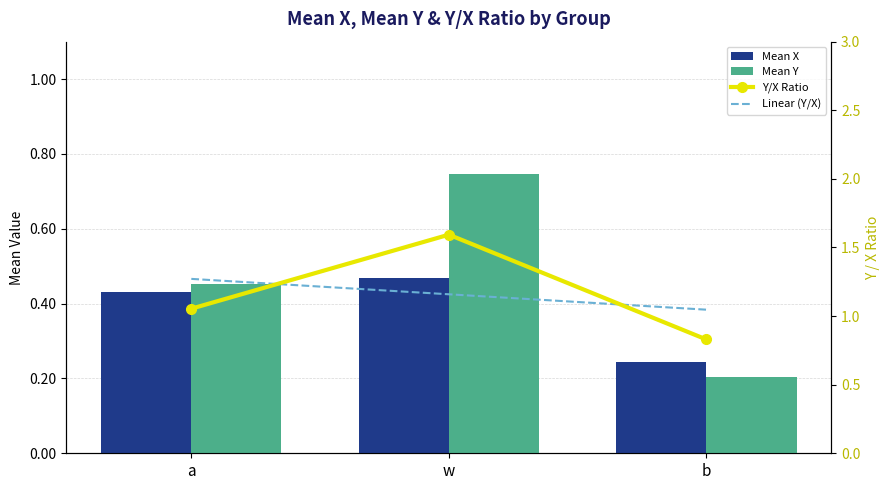

Rank the series by their maximum value, from highest to lowest.

Y/X Ratio, Linear (Y/X), Mean Y, Mean X